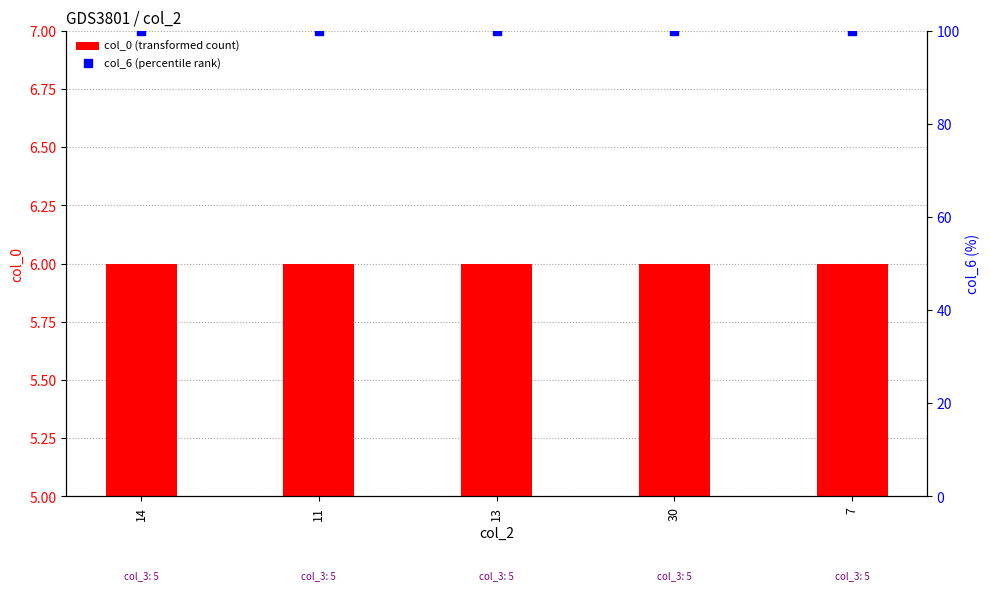

Which series contains the highest Y value?

col_6 (percentile rank)